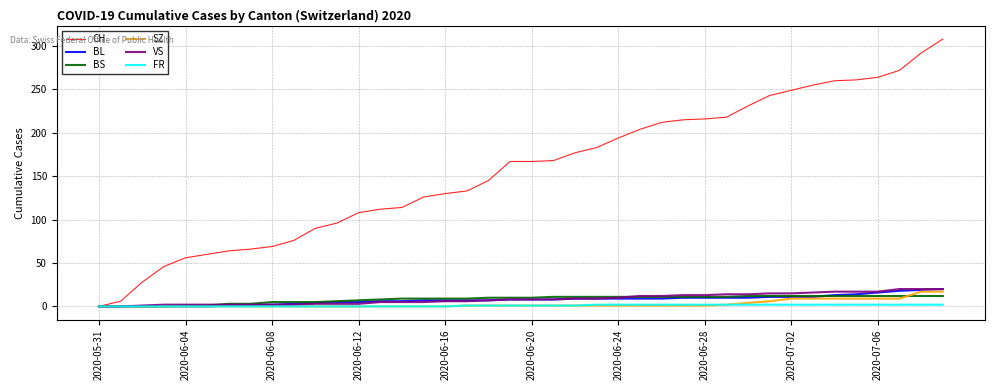

Which series has the widest spread of values?

CH